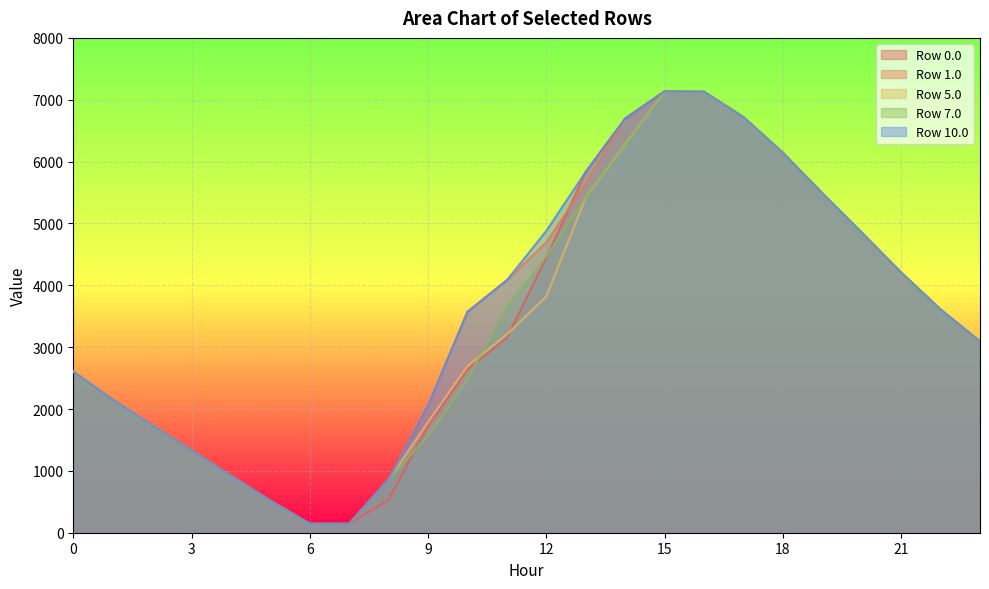

At which label does Row 0.0 first exceed 3150?

11